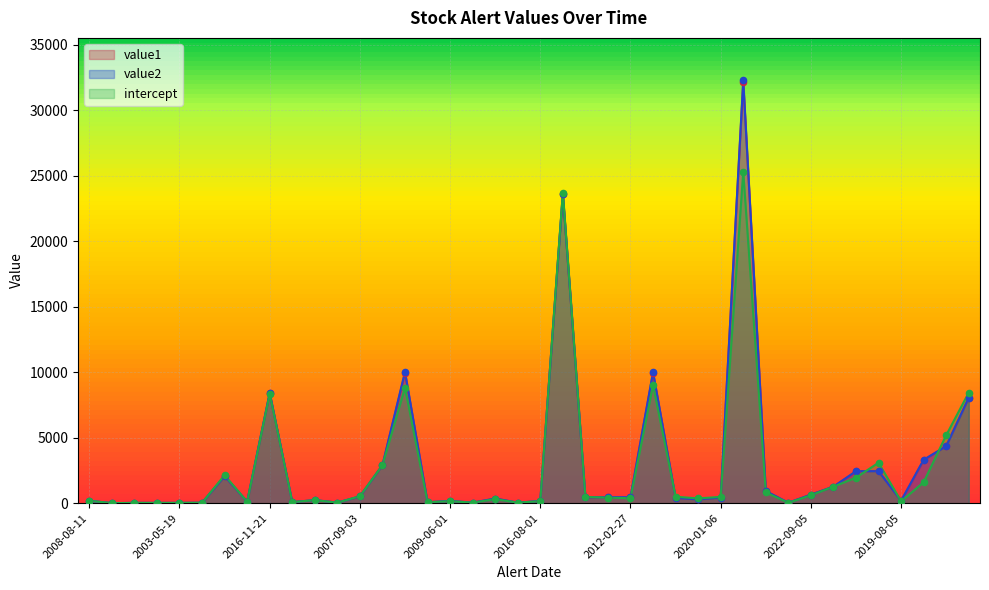

Which series reaches the maximum Y coordinate?

value2